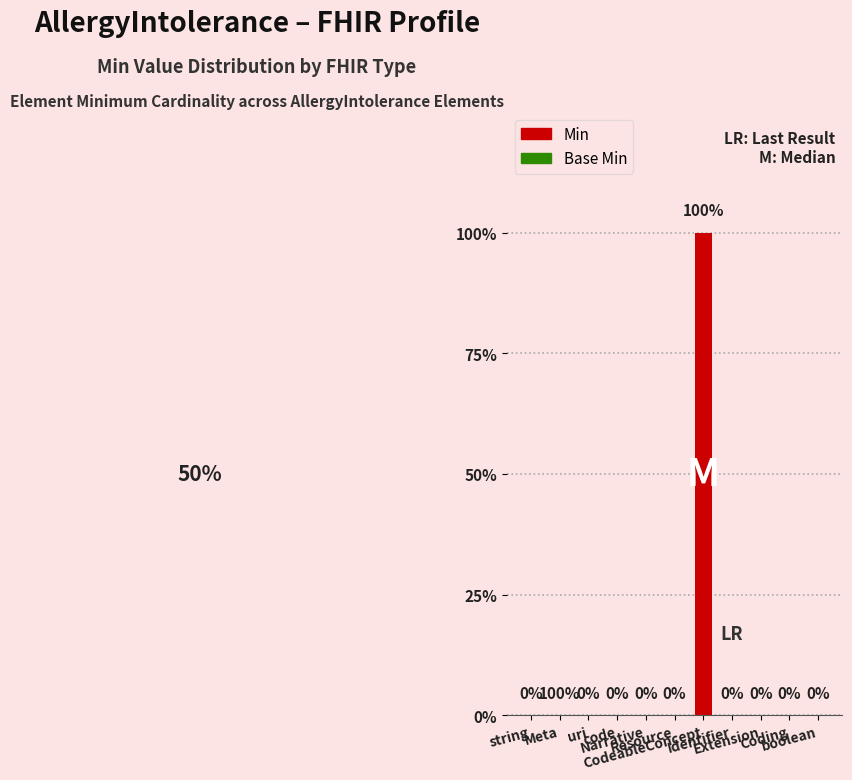

The Min series shows 1 at Identifier. True or false?

False